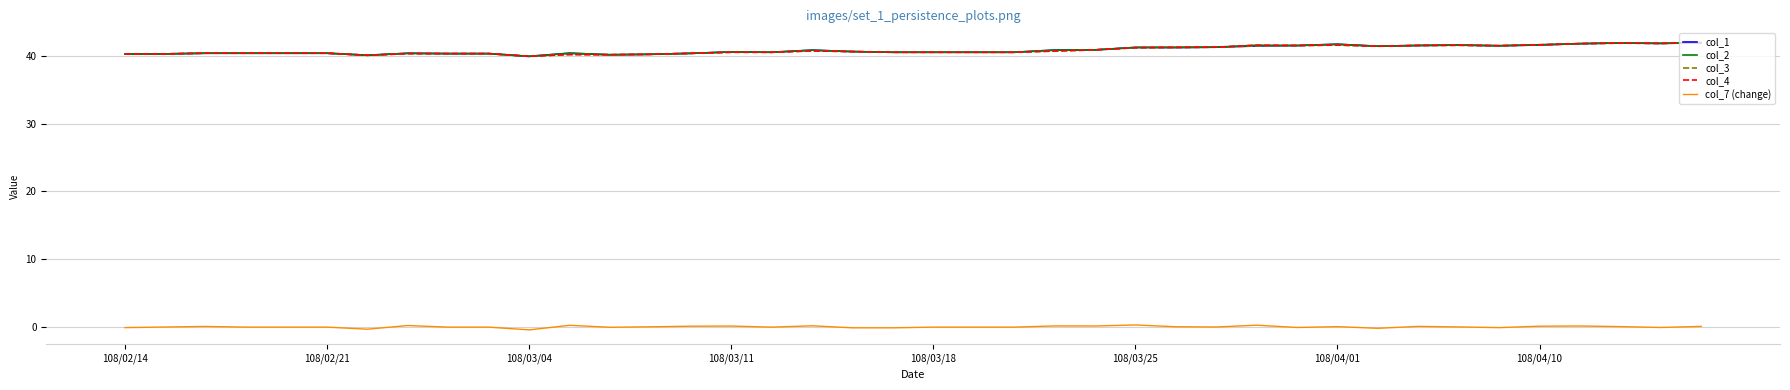

True or false: col_3 and col_7 (change) intersect in this chart.

False